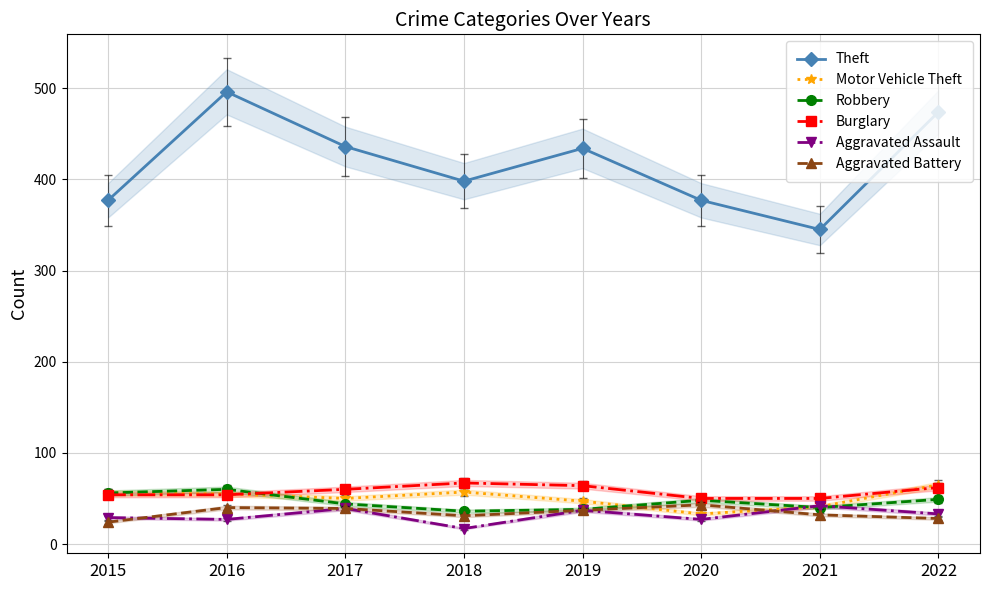

Reading right to left, list all the values displayed in this chart.

Theft: 2022=474	2021=345	2020=377	2019=434	2018=398	2017=436	2016=496	2015=377
Motor Vehicle Theft: 2022=65	2021=41	2020=33	2019=47	2018=57	2017=50	2016=55	2015=56
Robbery: 2022=49	2021=40	2020=48	2019=38	2018=36	2017=44	2016=60	2015=56
Burglary: 2022=62	2021=50	2020=50	2019=64	2018=67	2017=60	2016=54	2015=54
Aggravated Assault: 2022=33	2021=42	2020=27	2019=37	2018=17	2017=39	2016=27	2015=29
Aggravated Battery: 2022=28	2021=32	2020=43	2019=37	2018=31	2017=39	2016=40	2015=24